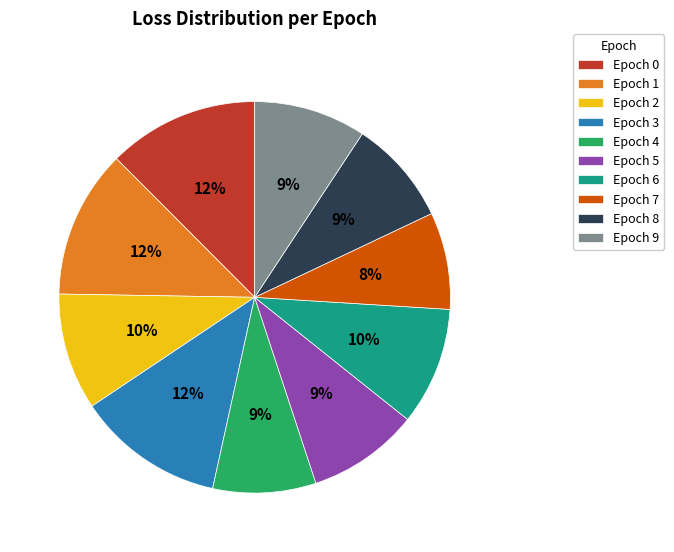

Is Epoch 6 the majority of the pie?

No